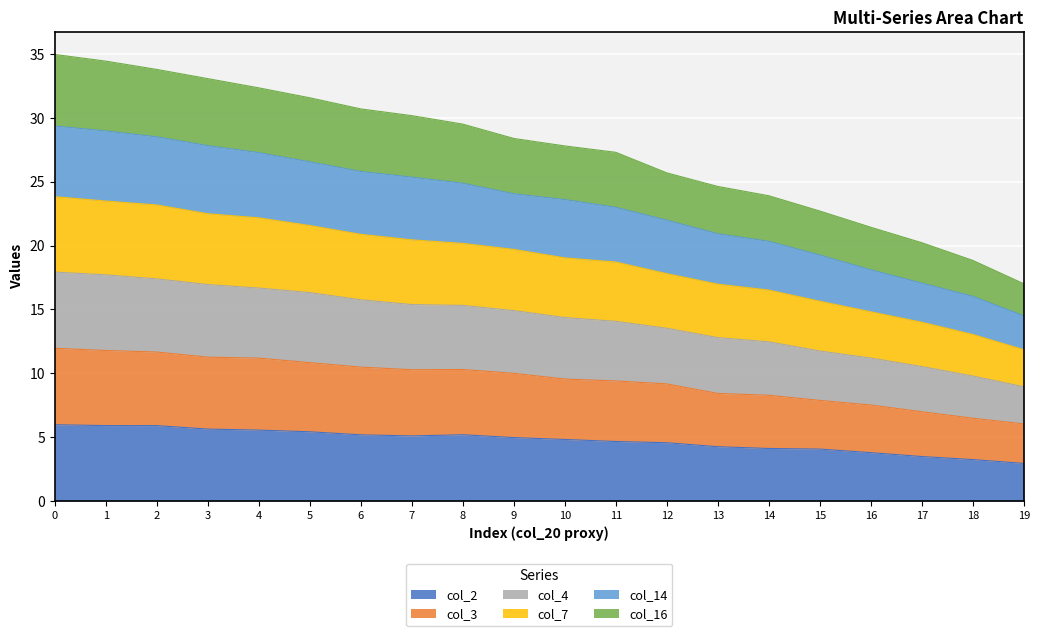

Rank the categories by col_16 value from lowest to highest.

19, 18, 17, 16, 15, 14, 13, 12, 11, 10, 9, 8, 7, 6, 5, 4, 3, 2, 1, 0